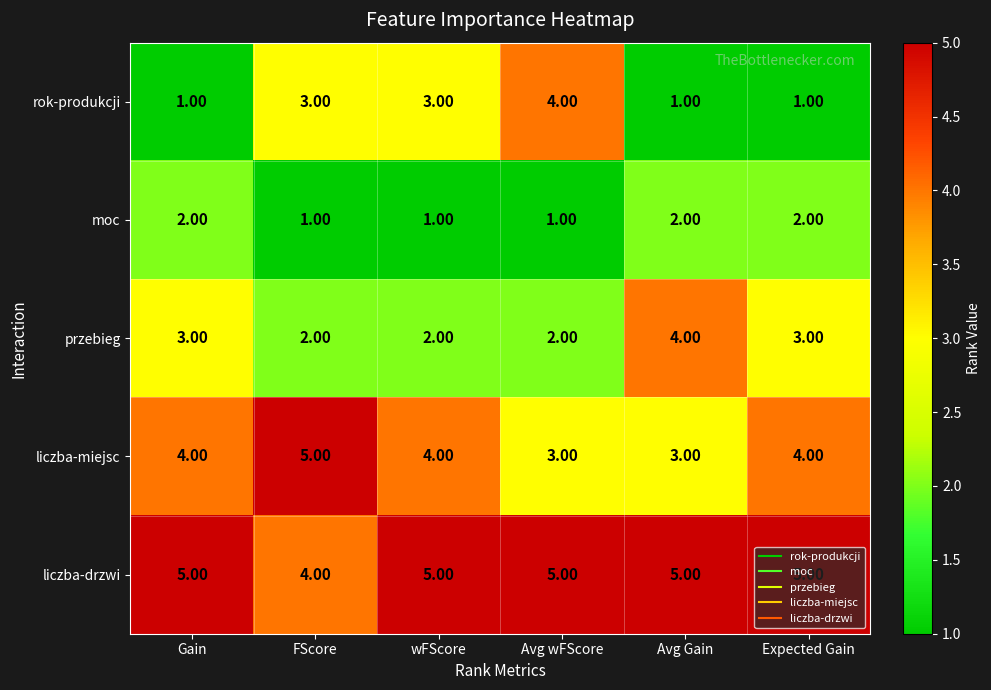

Rank the series by their average value, from highest to lowest.

liczba-drzwi, liczba-miejsc, przebieg, rok-produkcji, moc